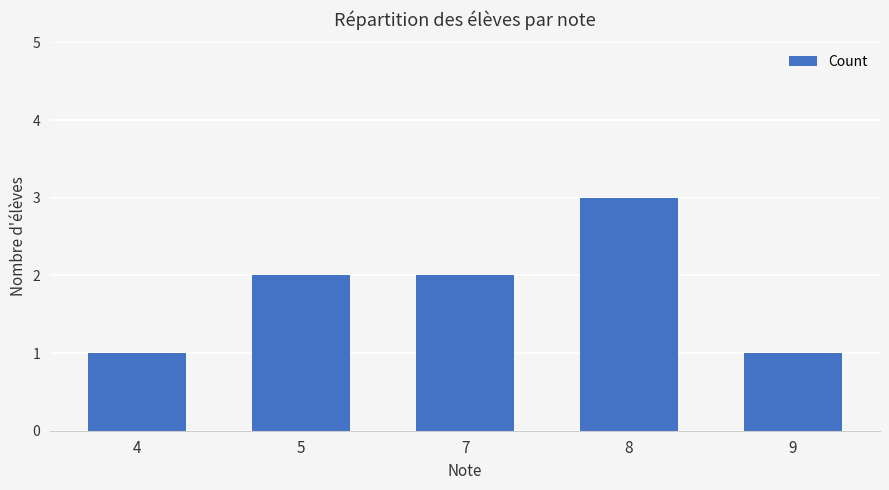

How many data points are less than 2?

2